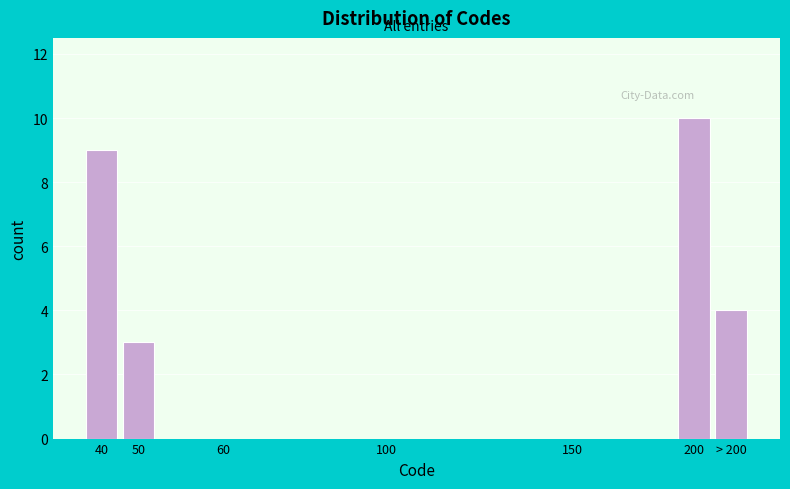

Reading left to right, extract all data points from this chart.

40=9	50=3	60=0	100=0	150=0	200=10	> 200=4